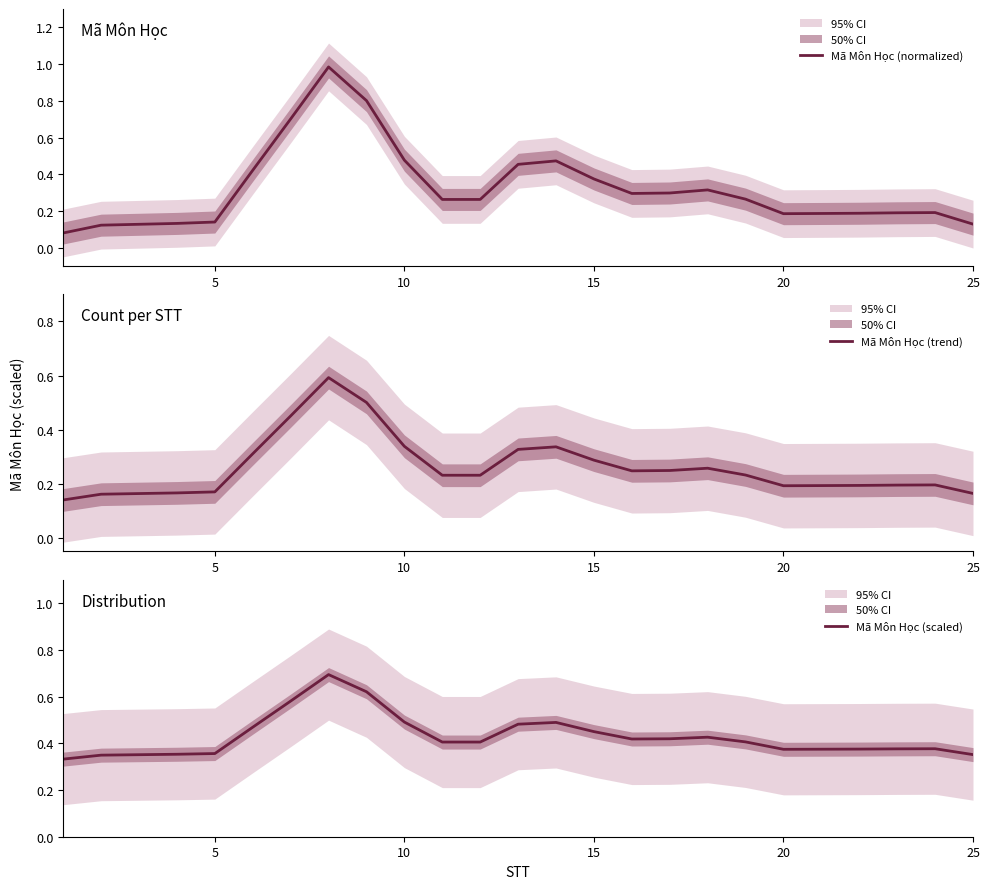

Is it true that Mã Môn Học (trend) equals 0.2 at 20?

True